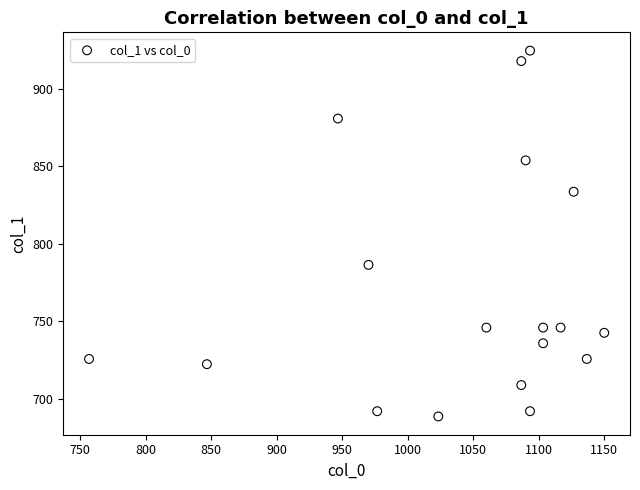

What Y value in the scatter plot is closest to 806?

786.4